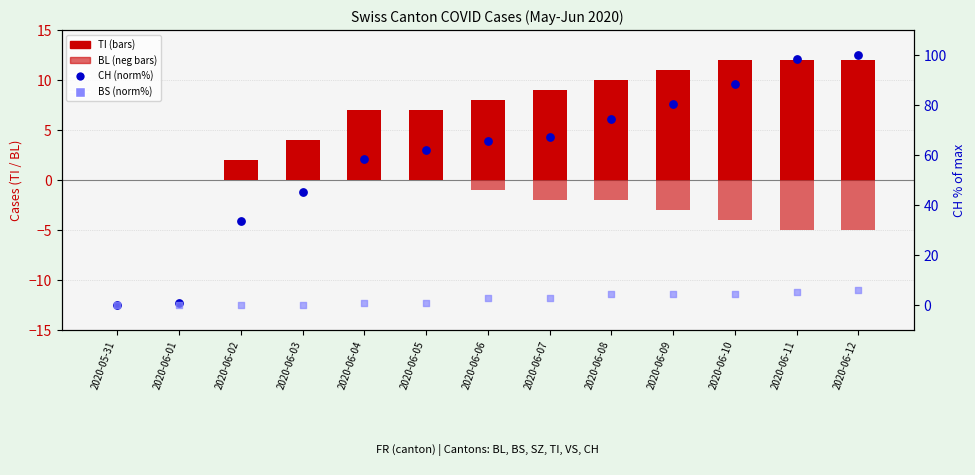

What are all the series names shown in the legend?

TI, BL, CH (norm%), BS (norm%)